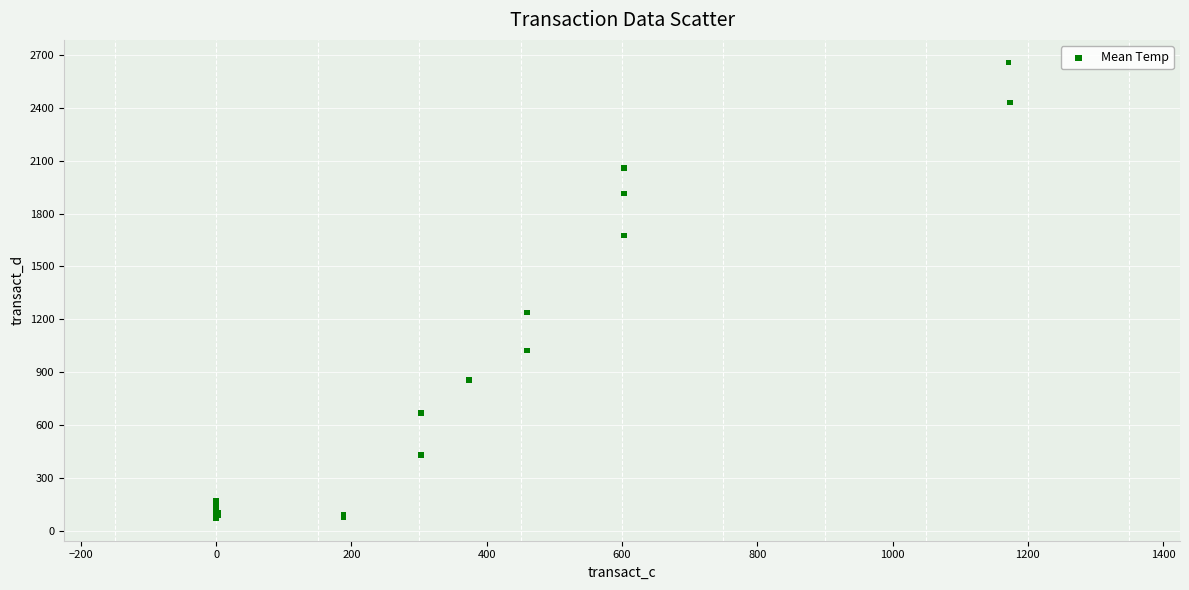

What Y value in the scatter plot is closest to 1364?

1239.4